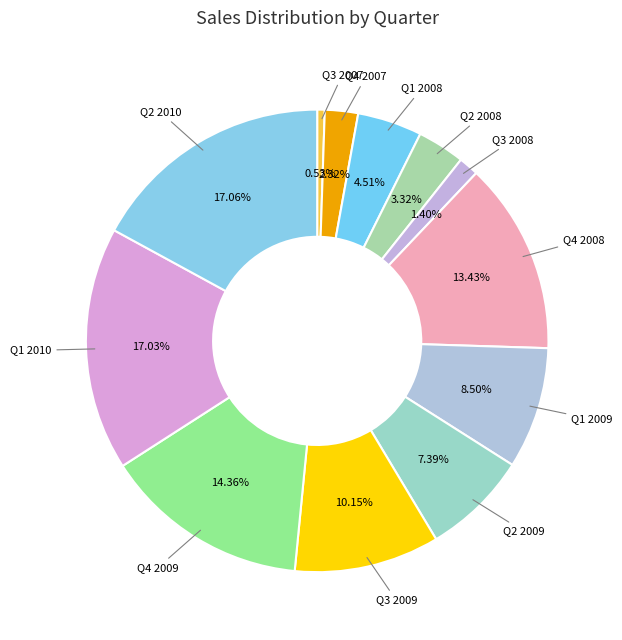

What is the smallest slice in the pie chart?

Q3 2007